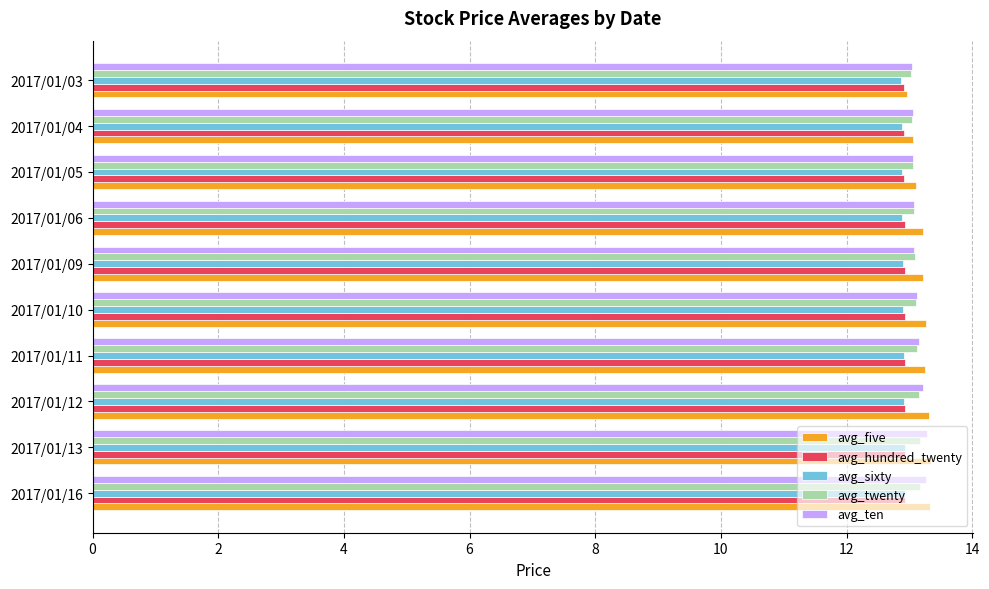

What is the difference between the maximum and minimum values in the avg_sixty series?

0.1